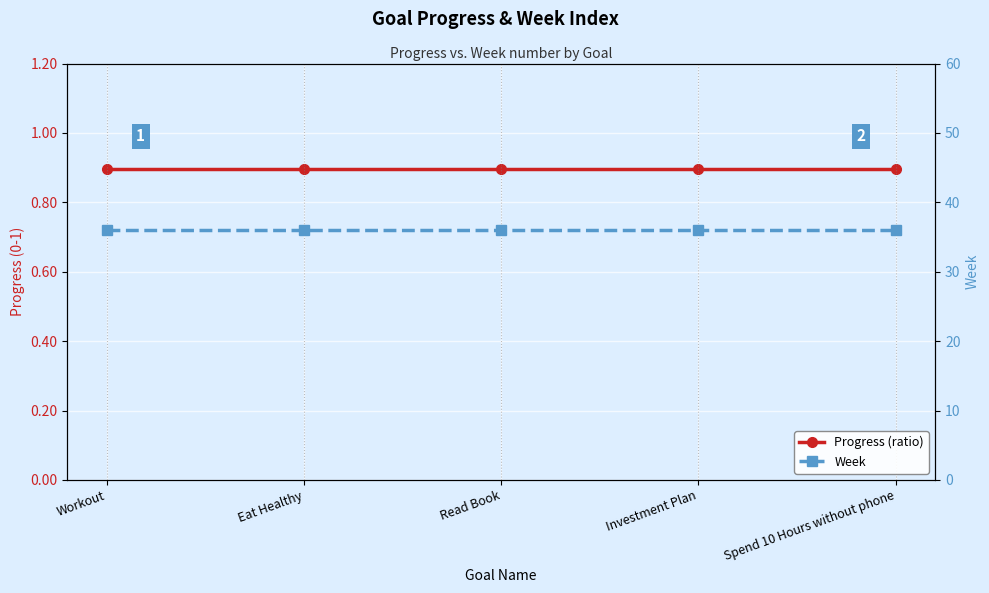

What are all the series names shown in the legend?

Progress (ratio), Week